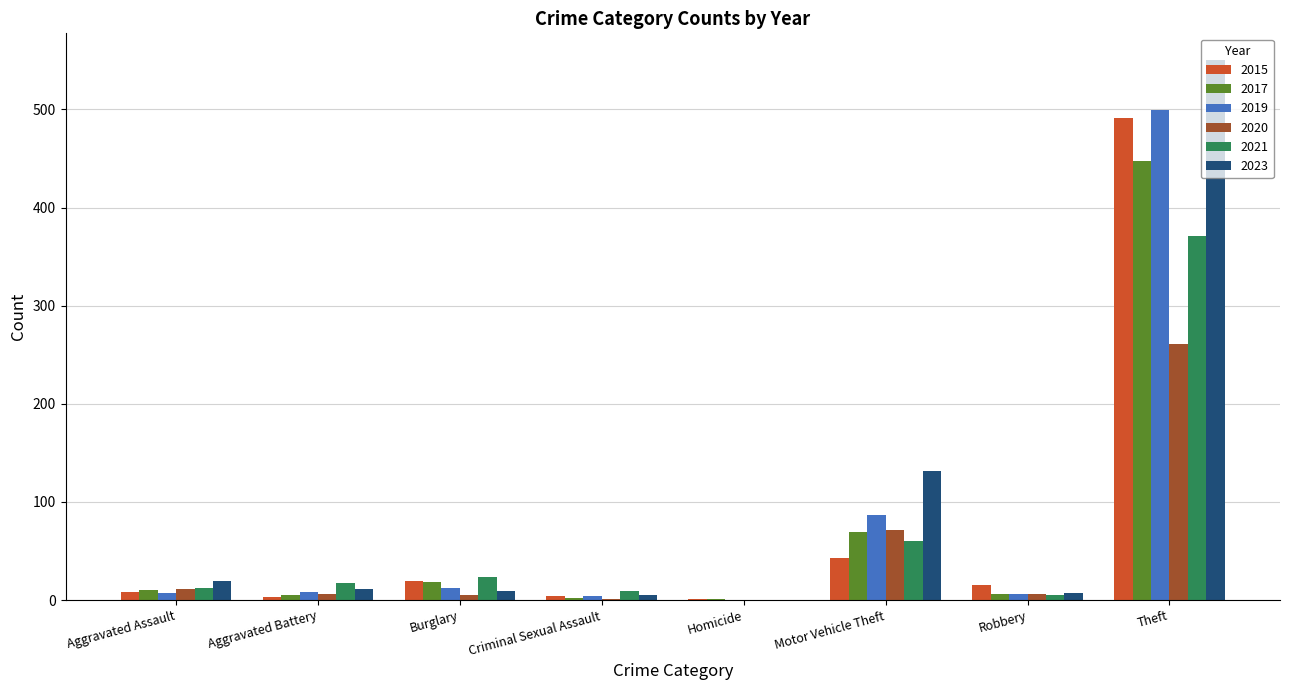

What is the maximum value for 2017?

447